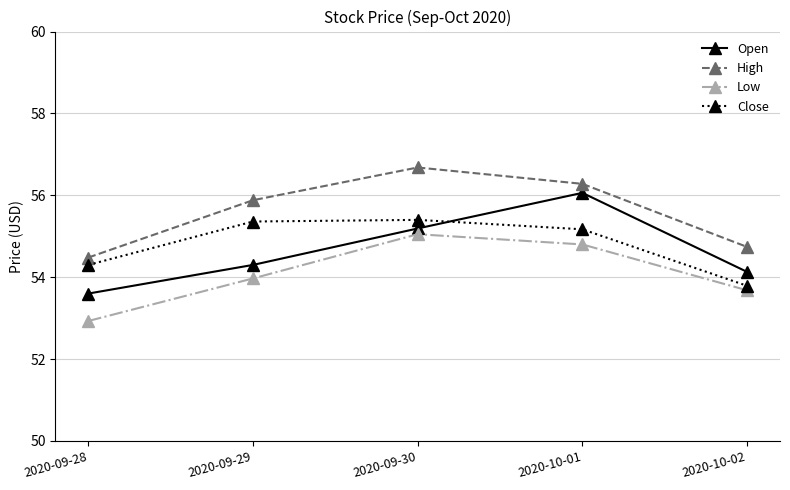

Rank the series at 2020-10-02 from highest to lowest value.

High, Open, Close, Low